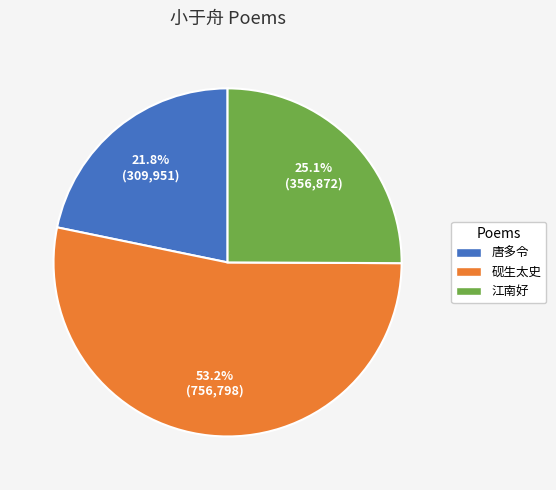

Rank the categories by value from lowest to highest.

唐多令, 江南好, 砚生太史